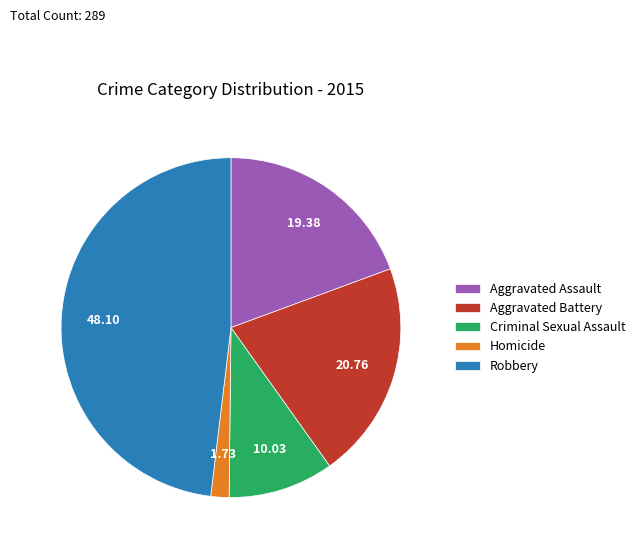

Is it true that Robbery is 48% of the pie?

True